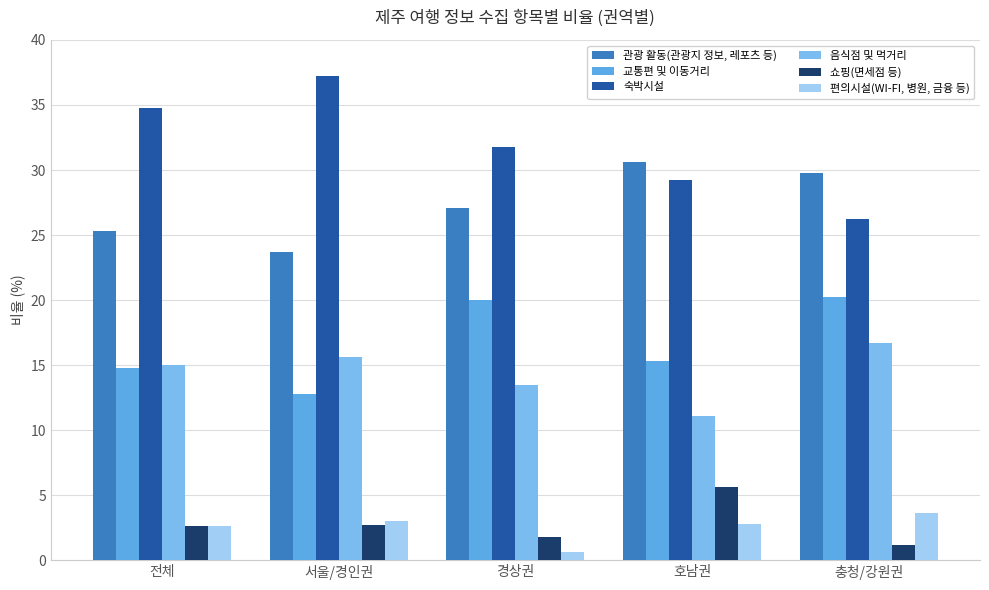

How many data points in 쇼핑(면세점 등) are above 2?

3